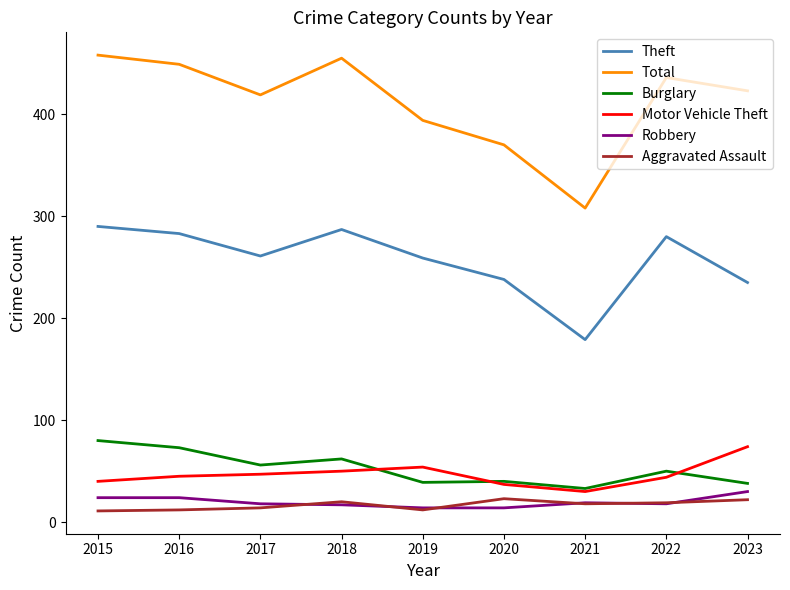

Count the number of categories in the chart.

9